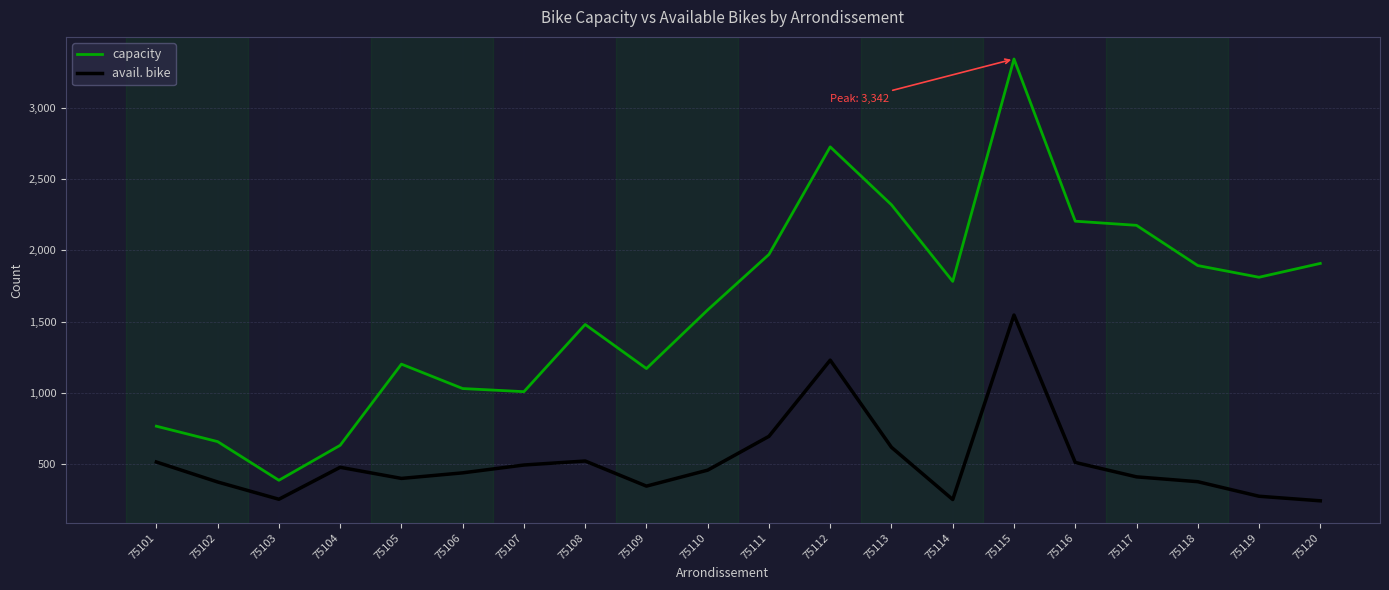

Which series has the largest range (max minus min)?

capacity